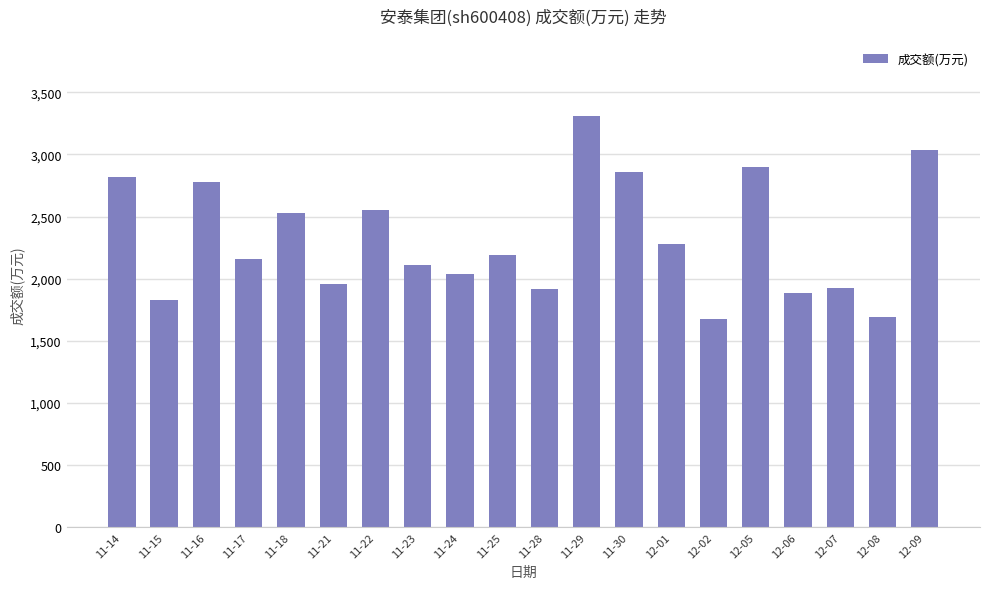

Is it true that the value at 12-05 is 2902?

True